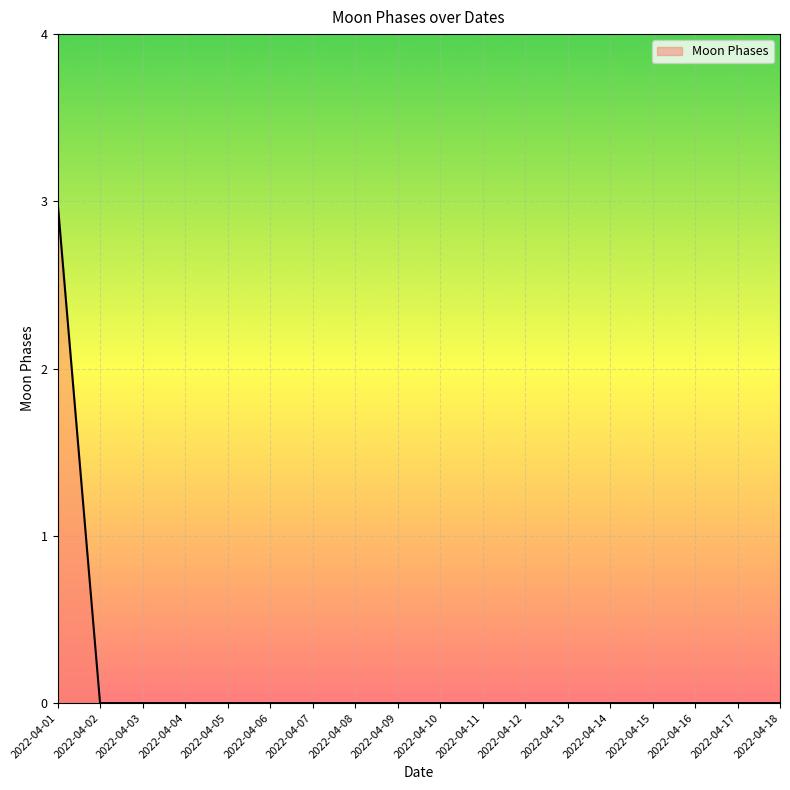

Reading right to left, extract all data points from this chart.

0	0	0	0	0	0	0	0	0	0	0	0	0	0	0	0	0	3